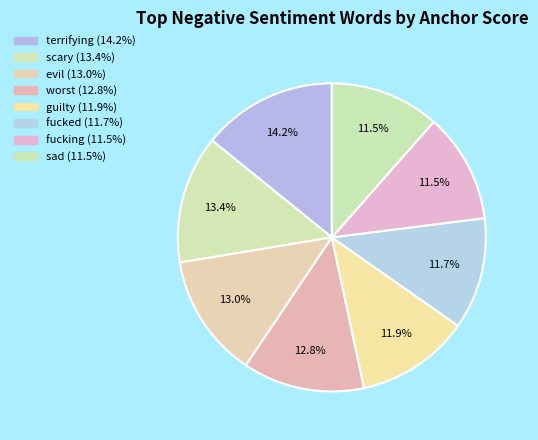

Rank the categories by value from highest to lowest.

terrifying, scary, evil, worst, guilty, fucked, fucking, sad